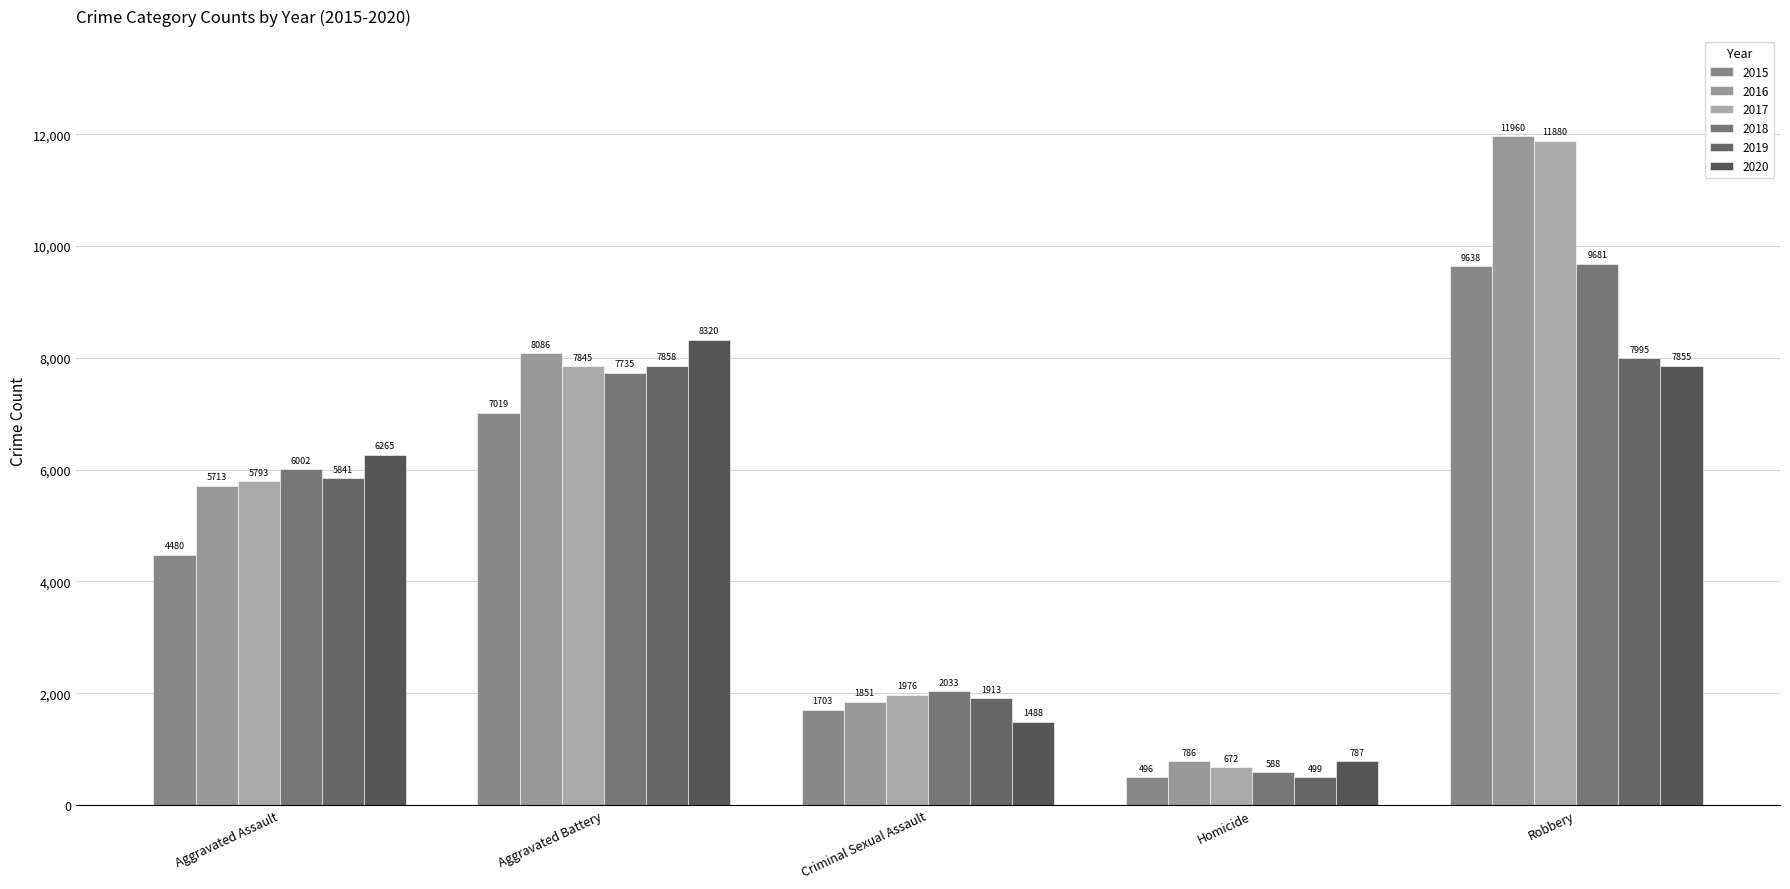

How many bars are there in total?

30